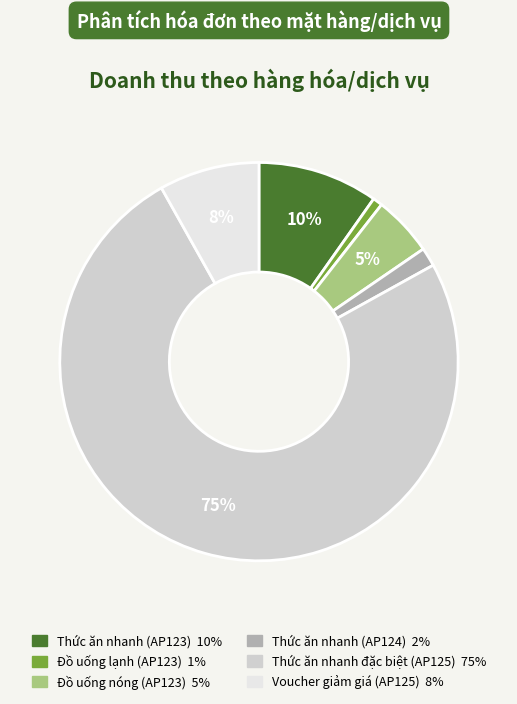

To the nearest percent, what is the difference between the Thức ăn nhanh (AP124) and Thức ăn nhanh (AP123) slice percentages?

8%